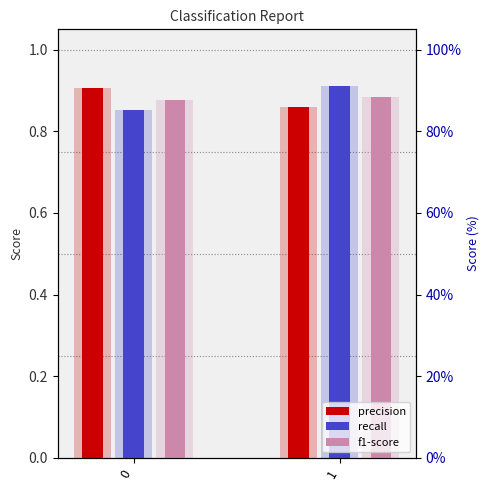

At which category does the chart reach its peak across all series?

1